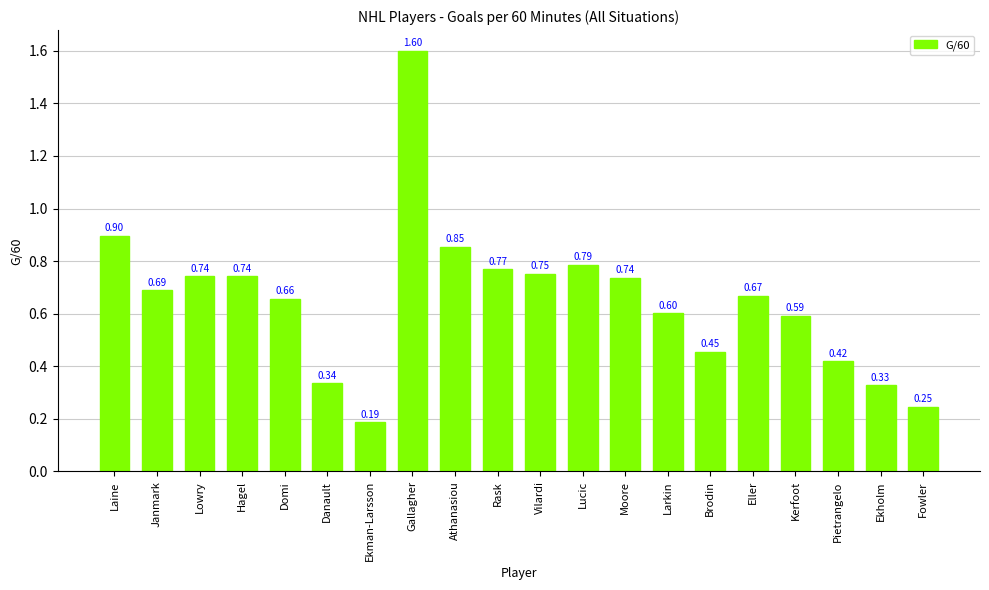

What is the difference between the maximum and second lowest values?

1.4